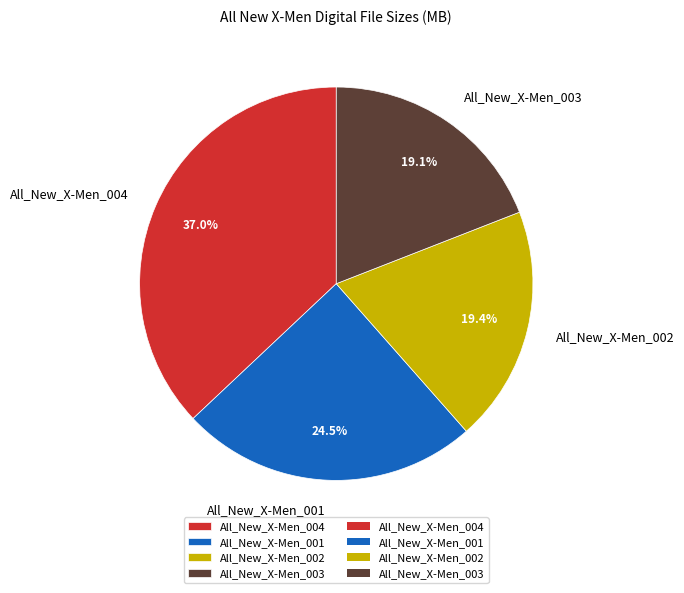

Do All_New_X-Men_001 and All_New_X-Men_003 together represent more than half of the pie?

No